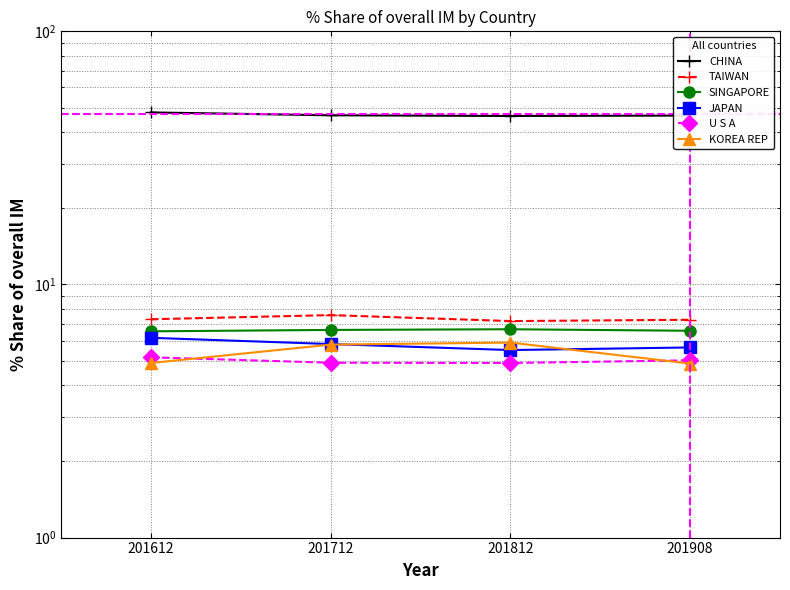

What is the total value across all series at 201908?

75.8